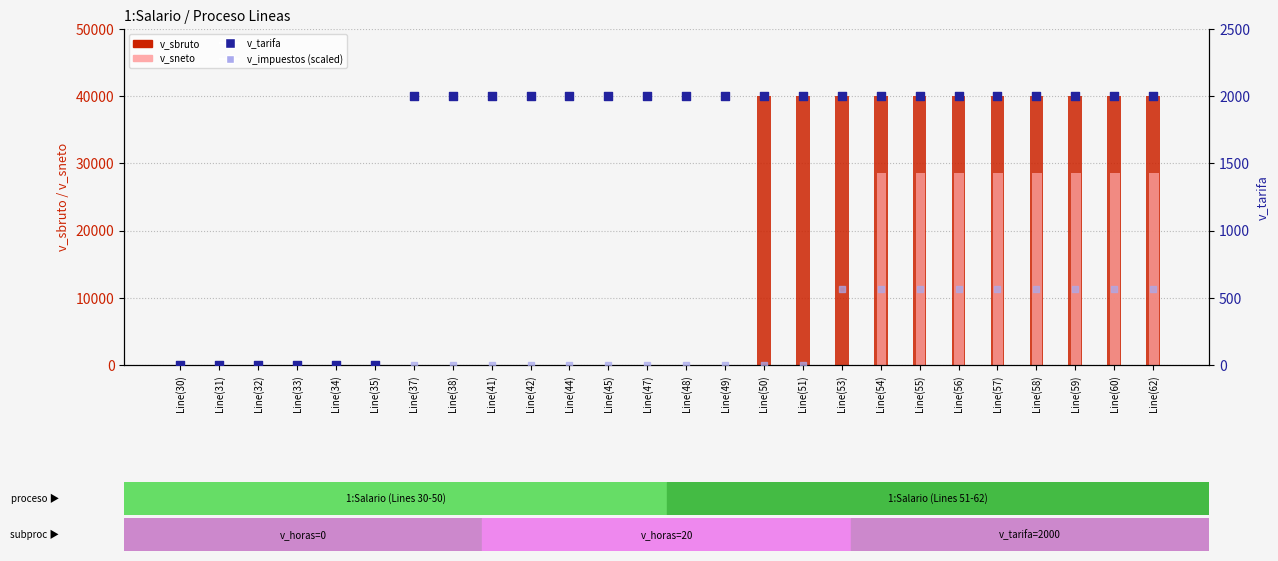

Which series contains the lowest Y value?

v_sbruto